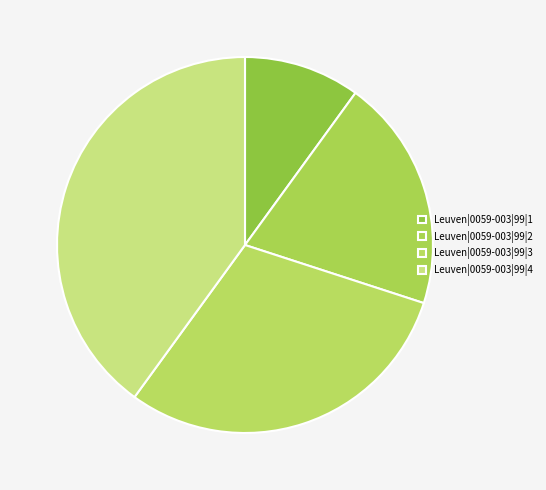

Rank the categories by value from lowest to highest.

Leuven|0059-003|99|1, Leuven|0059-003|99|2, Leuven|0059-003|99|3, Leuven|0059-003|99|4